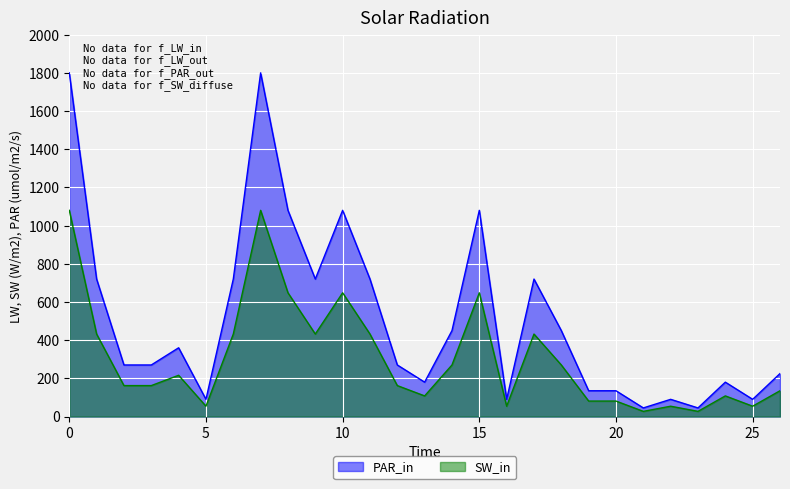

Reading left to right, extract all data points from this chart.

PAR_in: 0=1800	1=720	2=270	3=270	4=360	5=90	6=720	7=1800	8=1080	9=720	10=1080	11=720	12=270	13=180	14=450	15=1080	16=90	17=720	18=450	19=135	20=135	21=45	22=90	23=45	24=180	25=90	26=225
SW_in: 0=1080	1=432	2=162	3=162	4=216	5=54	6=432	7=1080	8=648	9=432	10=648	11=432	12=162	13=108	14=270	15=648	16=54	17=432	18=270	19=81	20=81	21=27	22=54	23=27	24=108	25=54	26=135